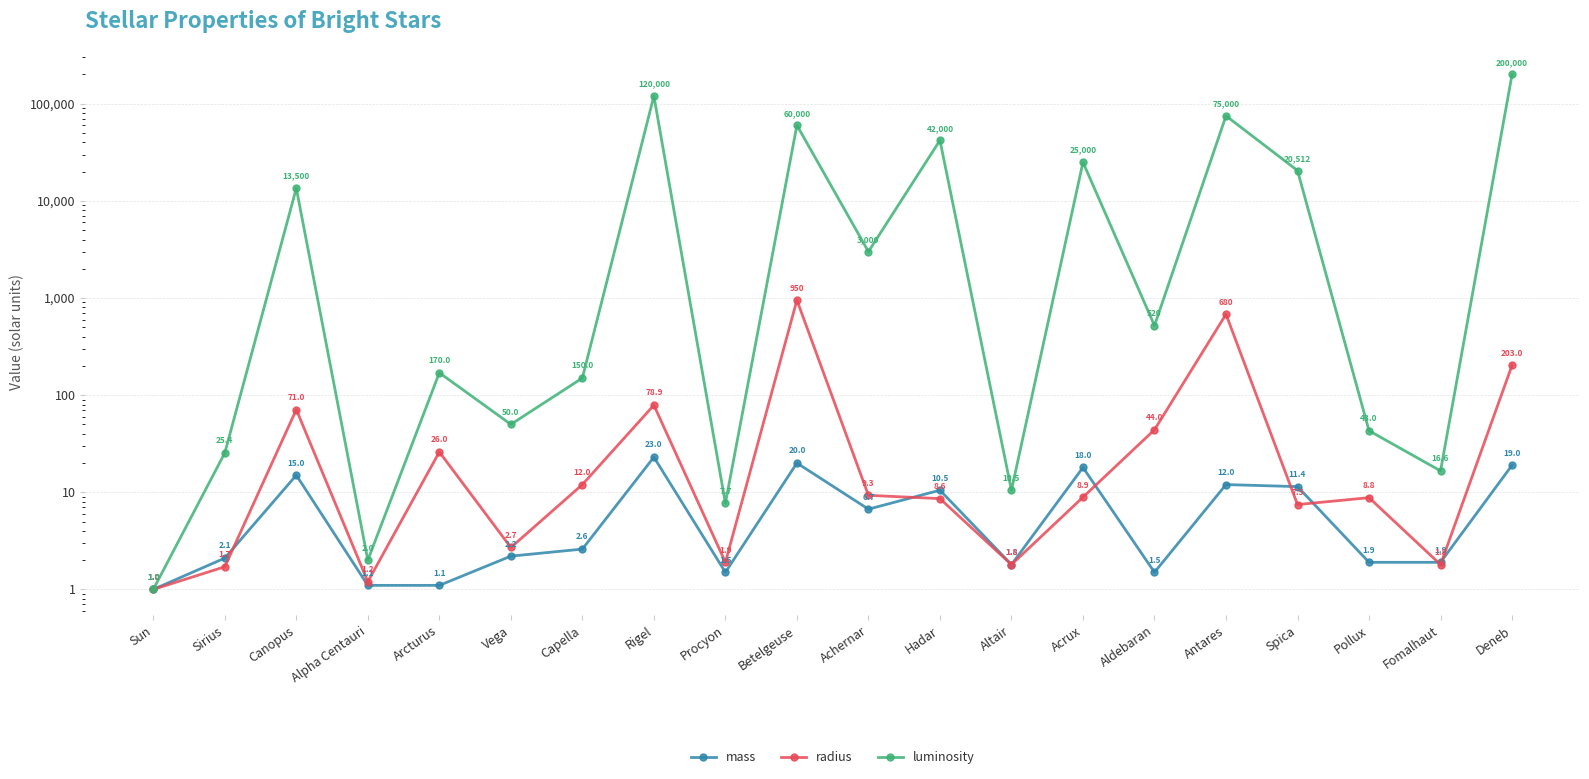

How many data points in mass are less than 2?

8